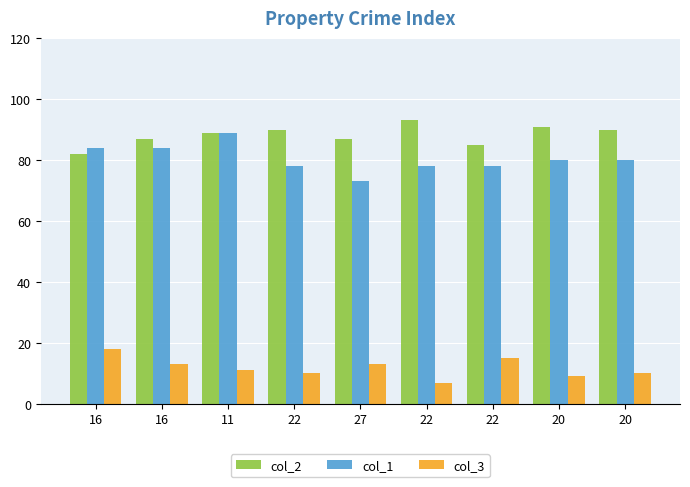

How many categories are shown in the chart?

9